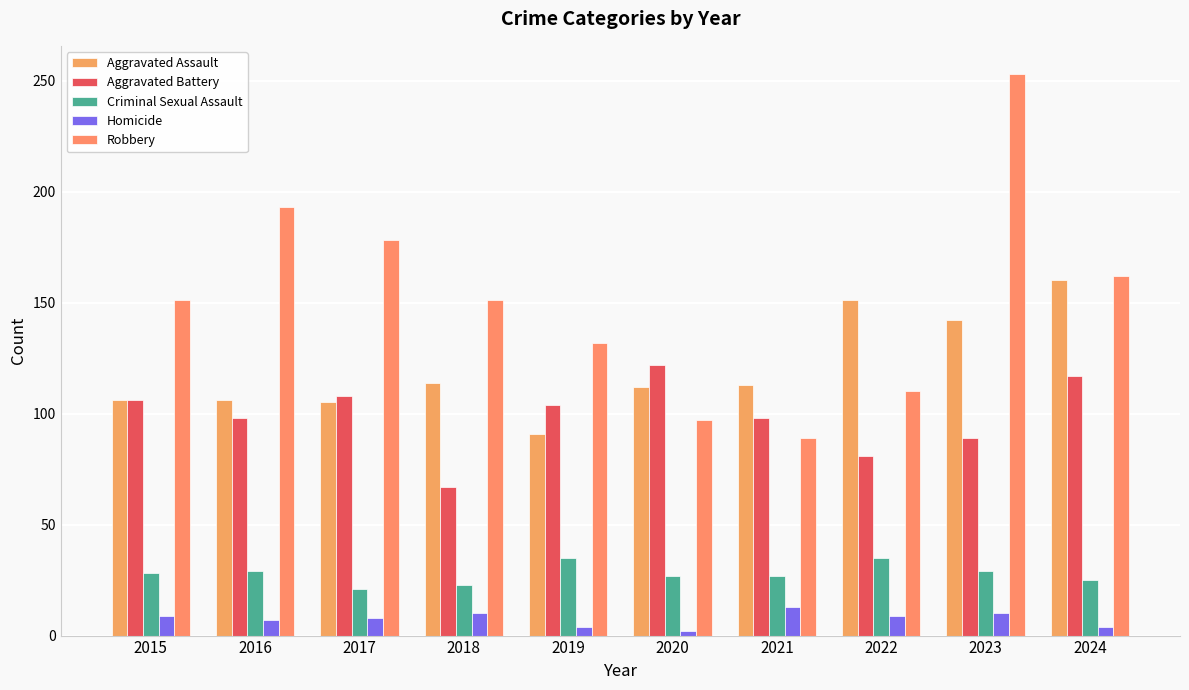

Which label corresponds to the largest value in the chart?

2023